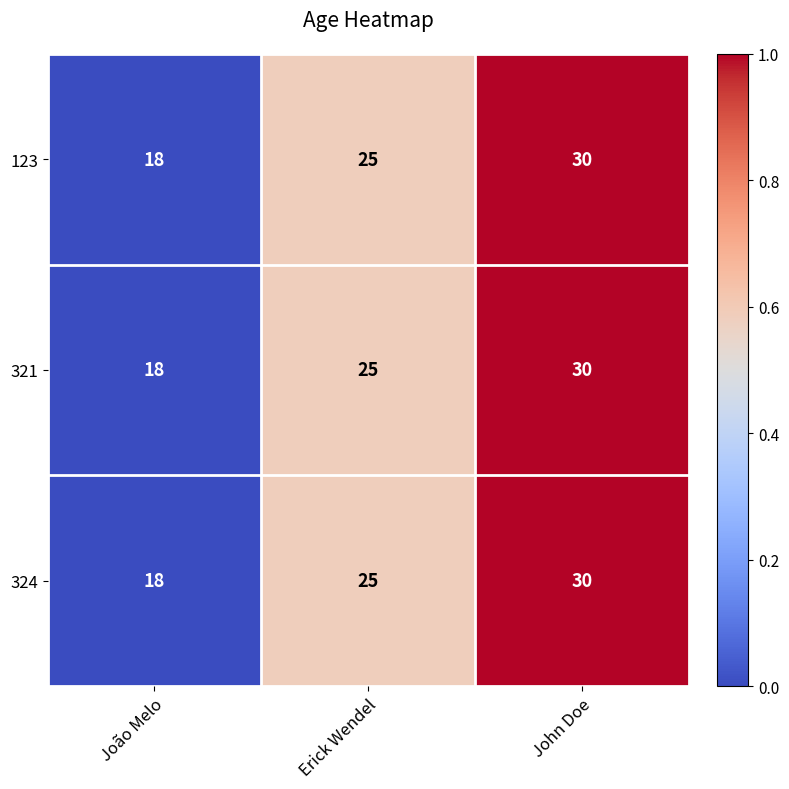

What is the maximum value shown in the chart?

30